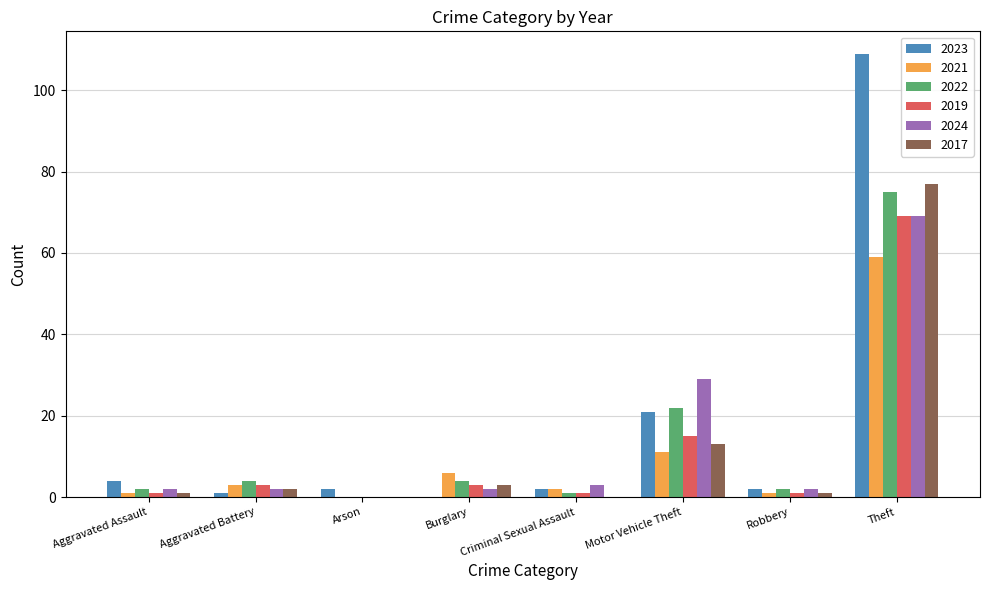

Are the bars grouped side by side (vs. stacked)?

Yes